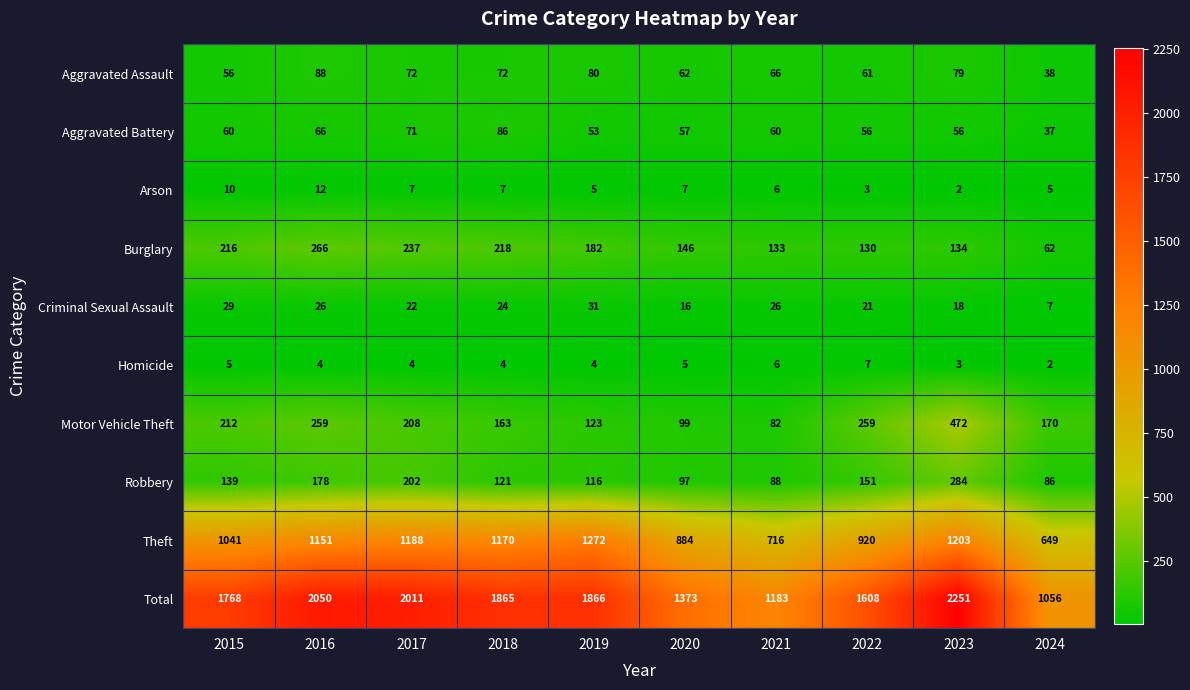

Rank the series at 2022 from lowest to highest value.

Arson, Homicide, Criminal Sexual Assault, Aggravated Battery, Aggravated Assault, Burglary, Robbery, Motor Vehicle Theft, Theft, Total